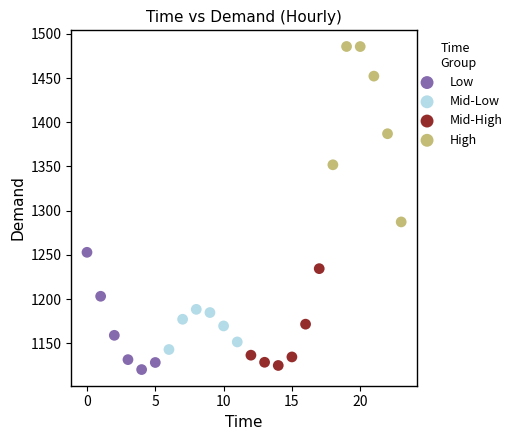

Which series has the widest spread of Y values?

High